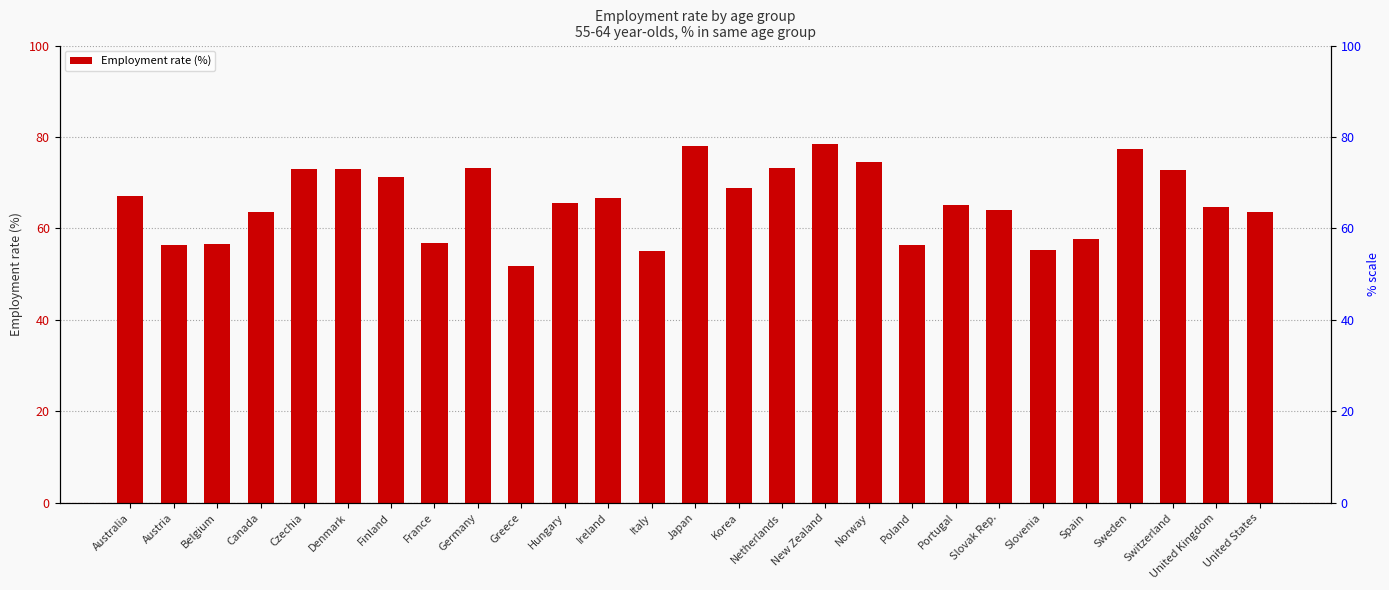

What is the label of the 4th bar from the right?

Sweden